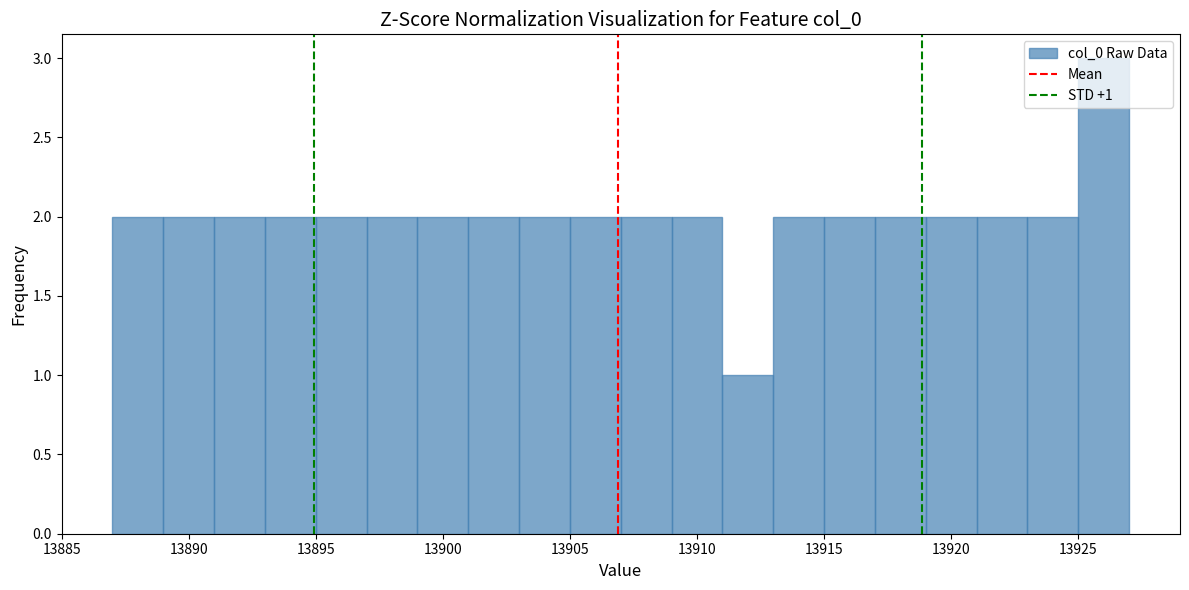

Over which range of the x-axis is the bar tallest?

13925 to 13927